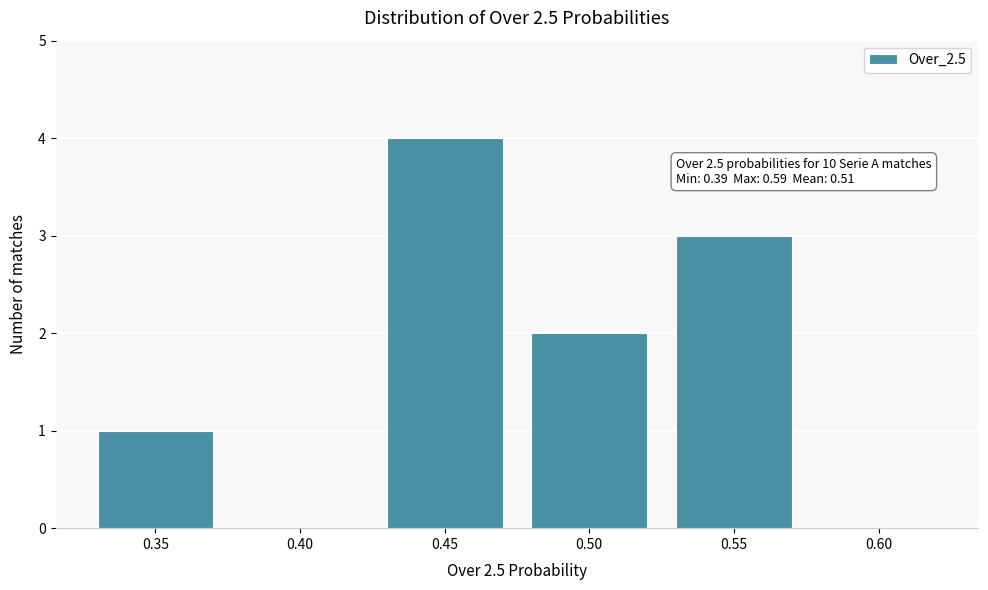

Reading left to right, list all the values displayed in this chart.

0.35=1	0.40=0	0.45=4	0.50=2	0.55=3	0.60=0